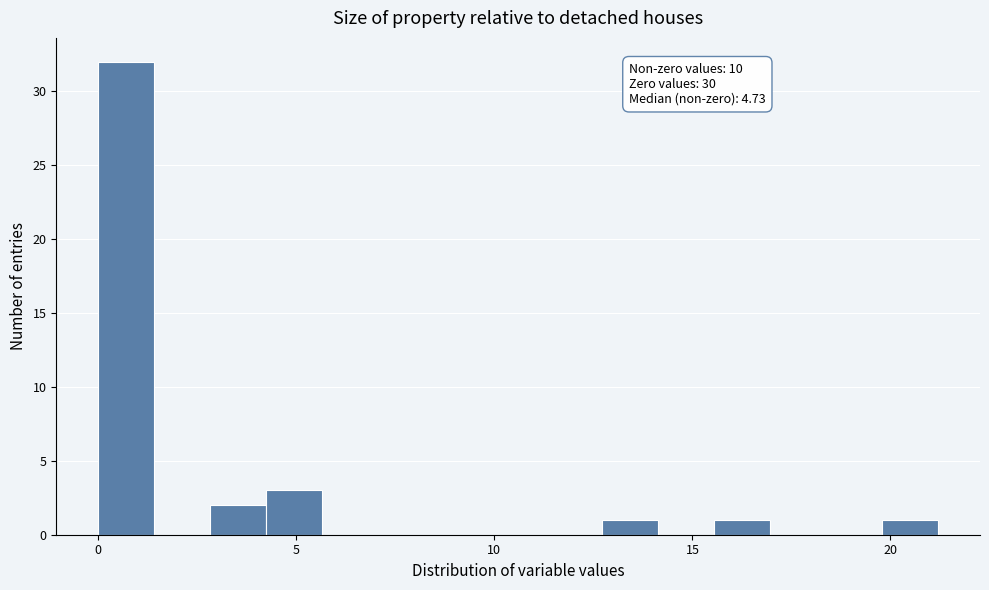

Around what value on the x-axis is the tallest bar? Give the approximate position of its centre, as read against the axis.

0.5